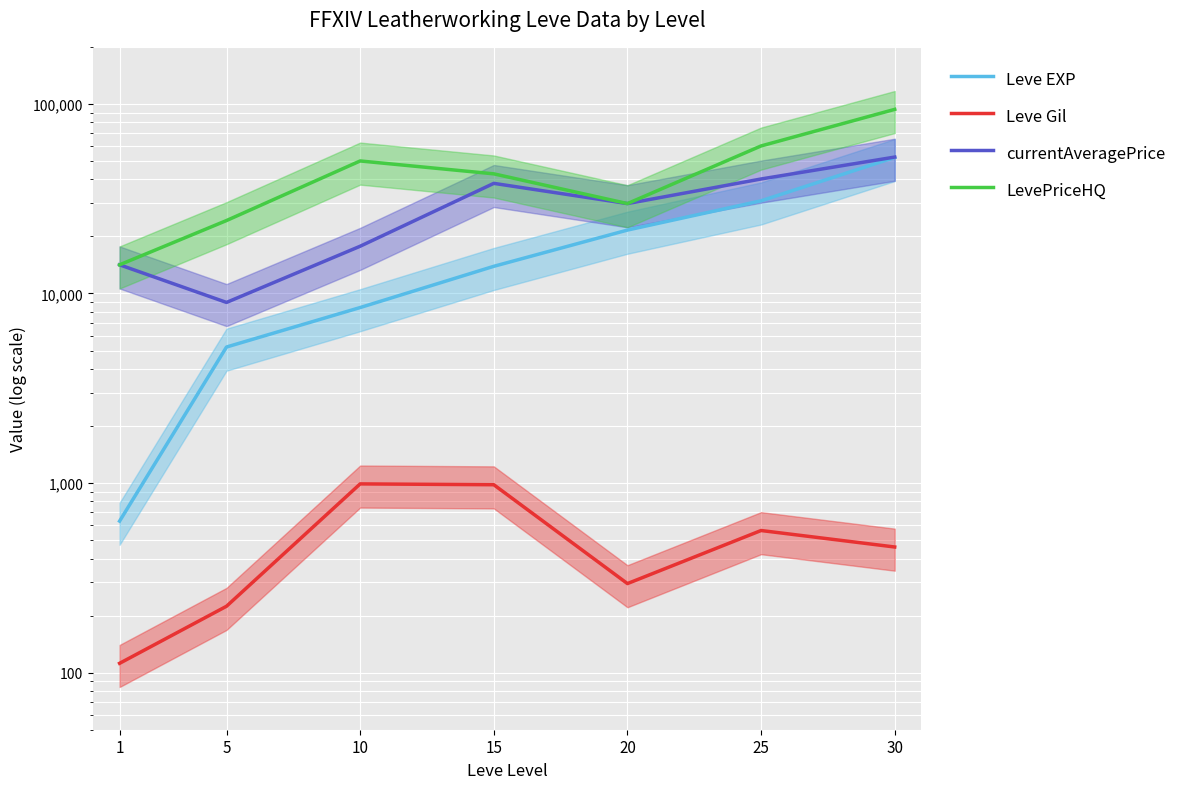

List the labels in order of LevePriceHQ value, largest first.

30, 25, 10, 15, 20, 5, 1